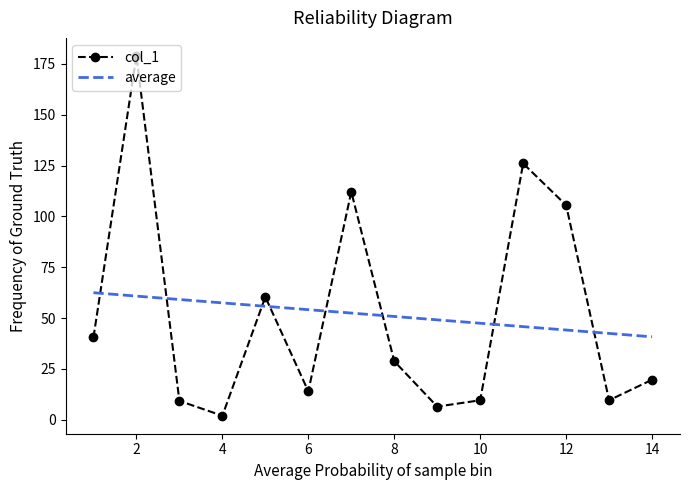

Which series ends up on top after the final intersection of average and col_1?

average